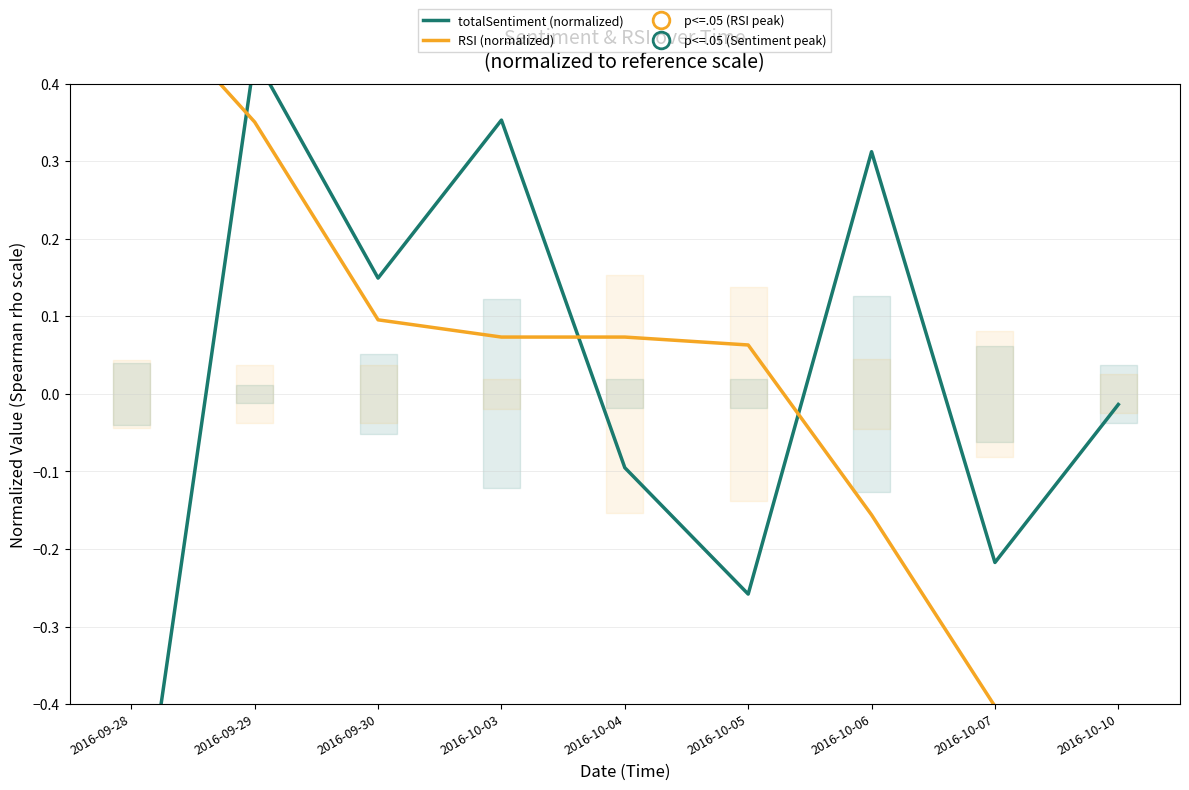

Which series has the largest total across all categories?

RSI (normalized)